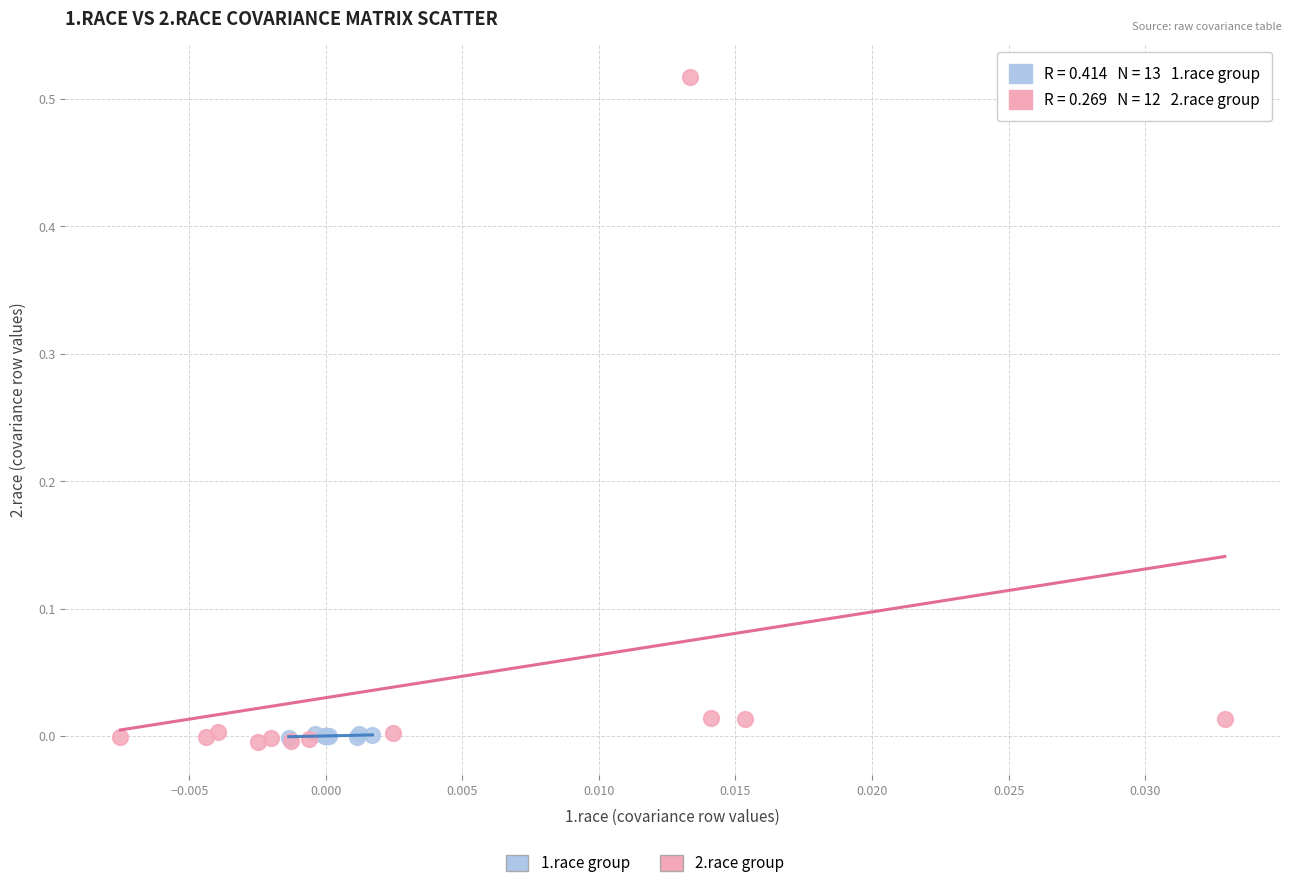

Which series reaches the maximum Y coordinate?

2.race group